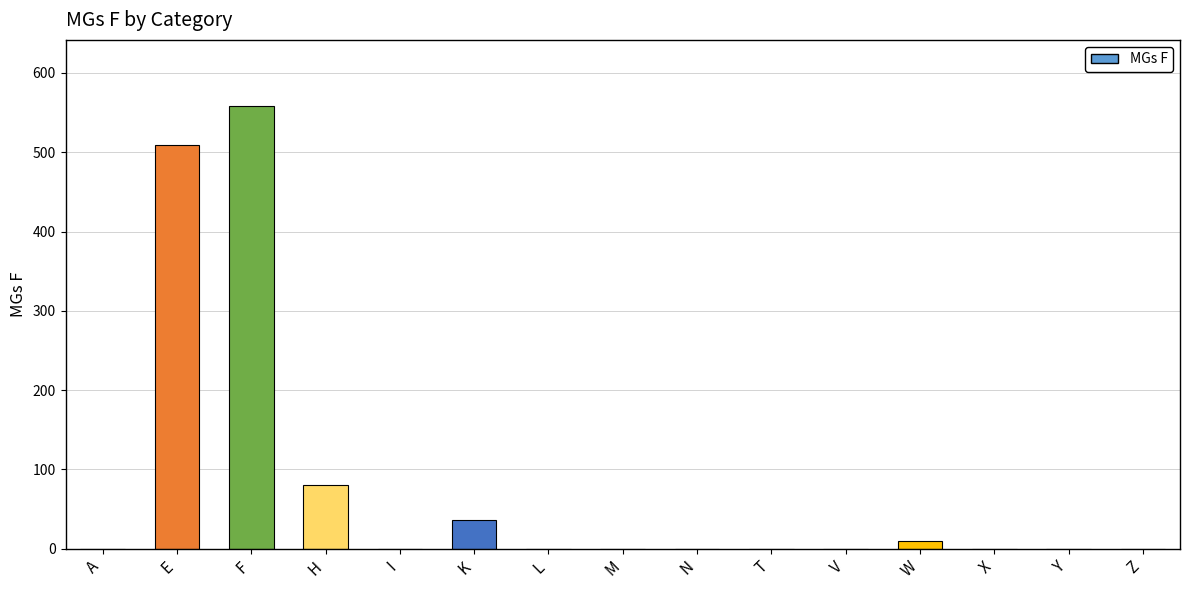

Count the number of data series in this chart.

1